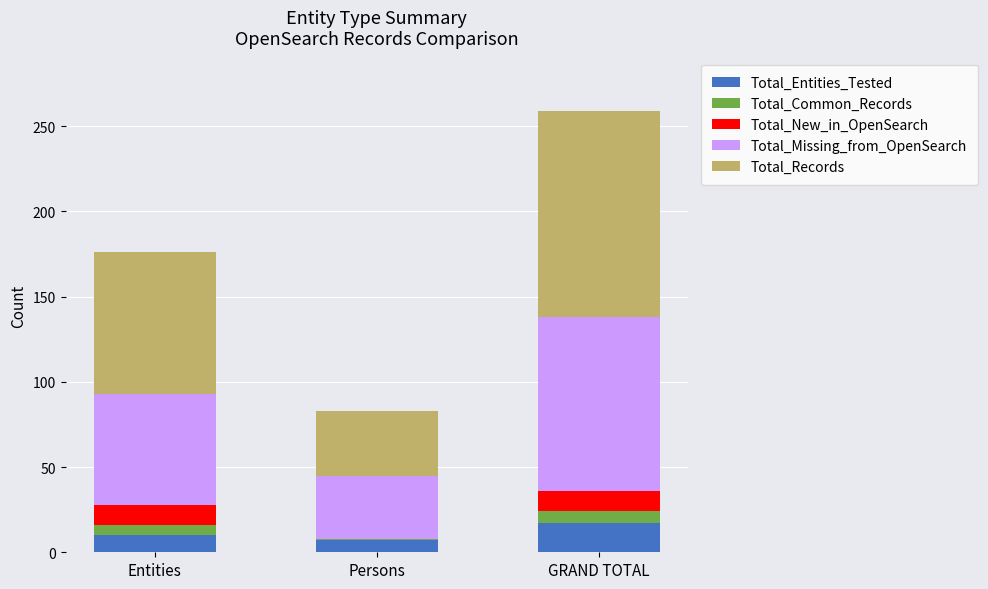

What are all the series names shown in the legend?

Total_Entities_Tested, Total_Common_Records, Total_New_in_OpenSearch, Total_Missing_from_OpenSearch, Total_Records